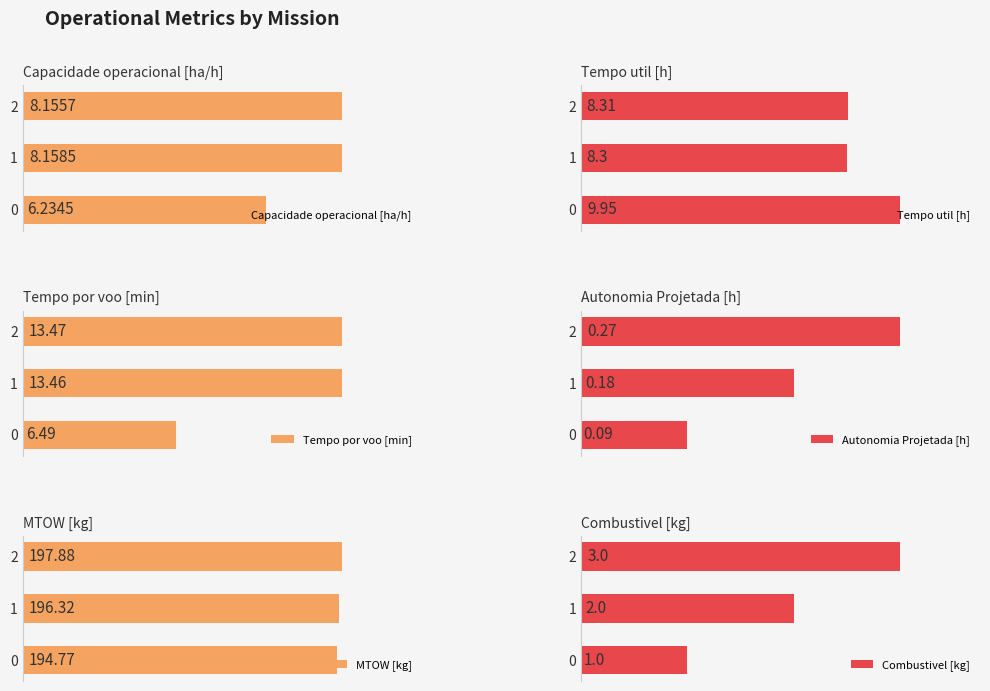

Which series has the largest total across all categories?

MTOW [kg]